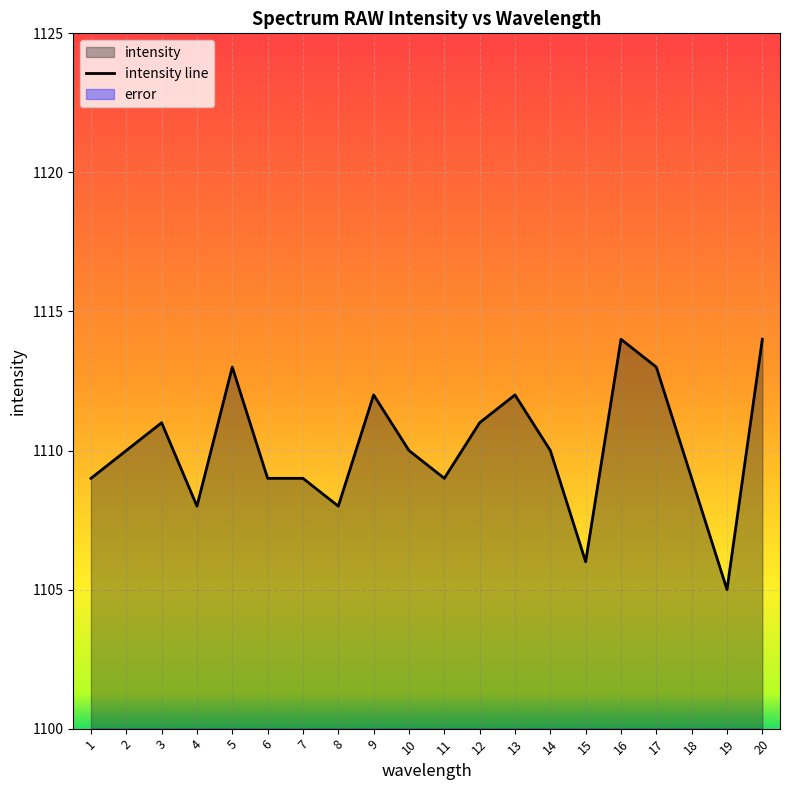

What is the average value?

1110